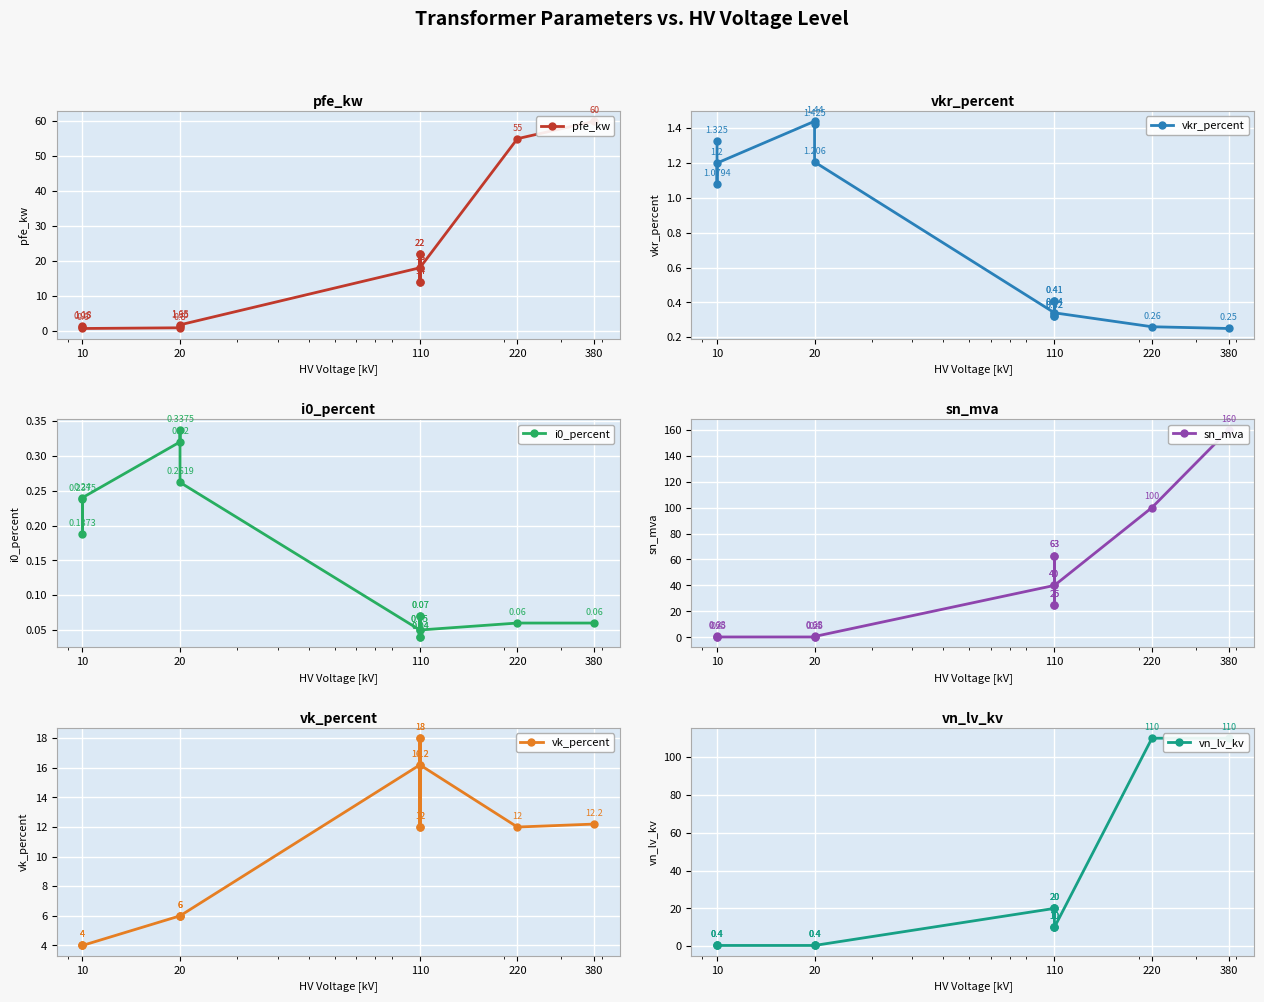

At how many categories does at least one series exceed 124?

1